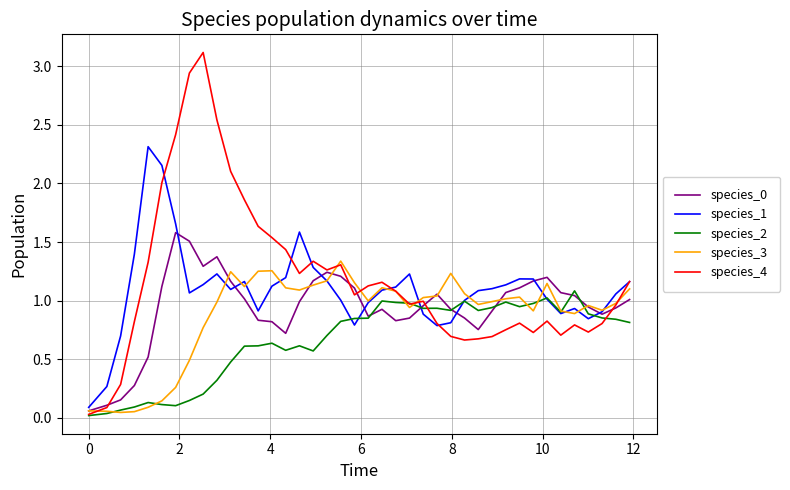

Which series has the largest range (max minus min)?

species_4